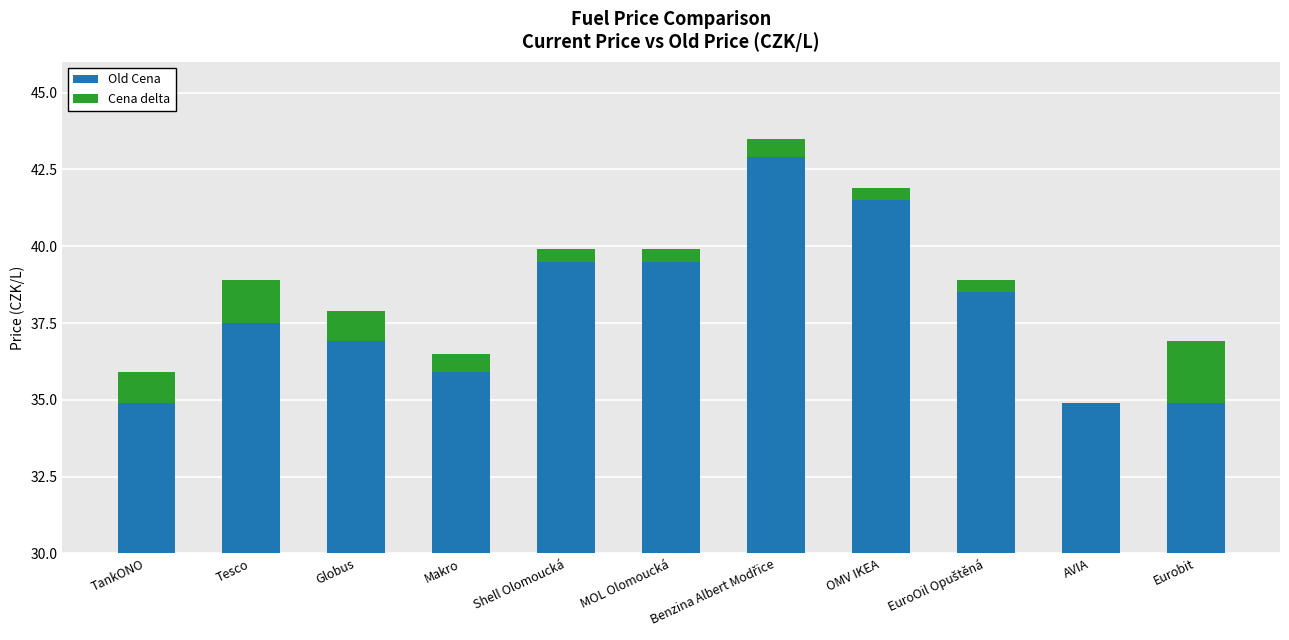

List the series in order of their peak value, highest first.

Old Cena, Cena delta